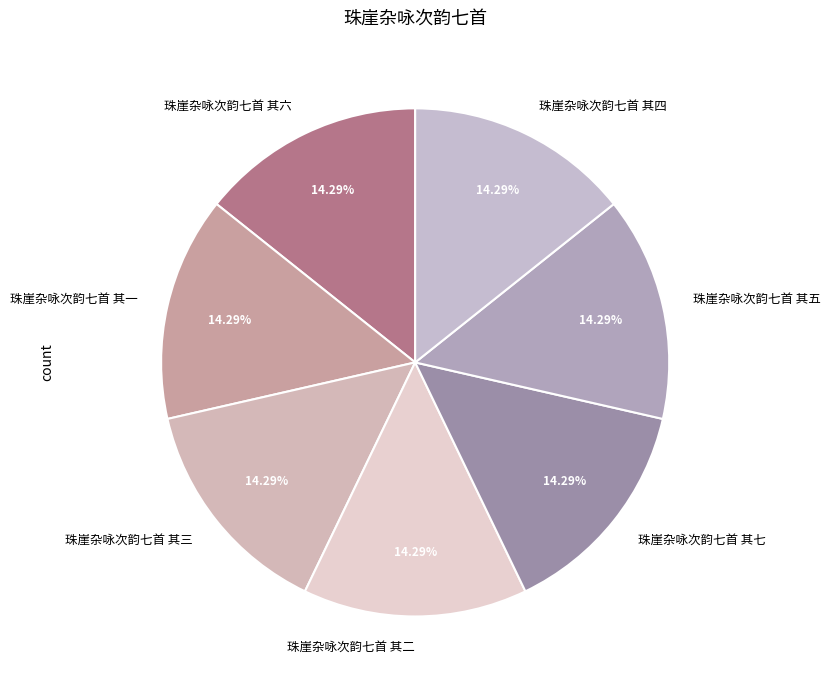

How many slices are in this pie chart?

7